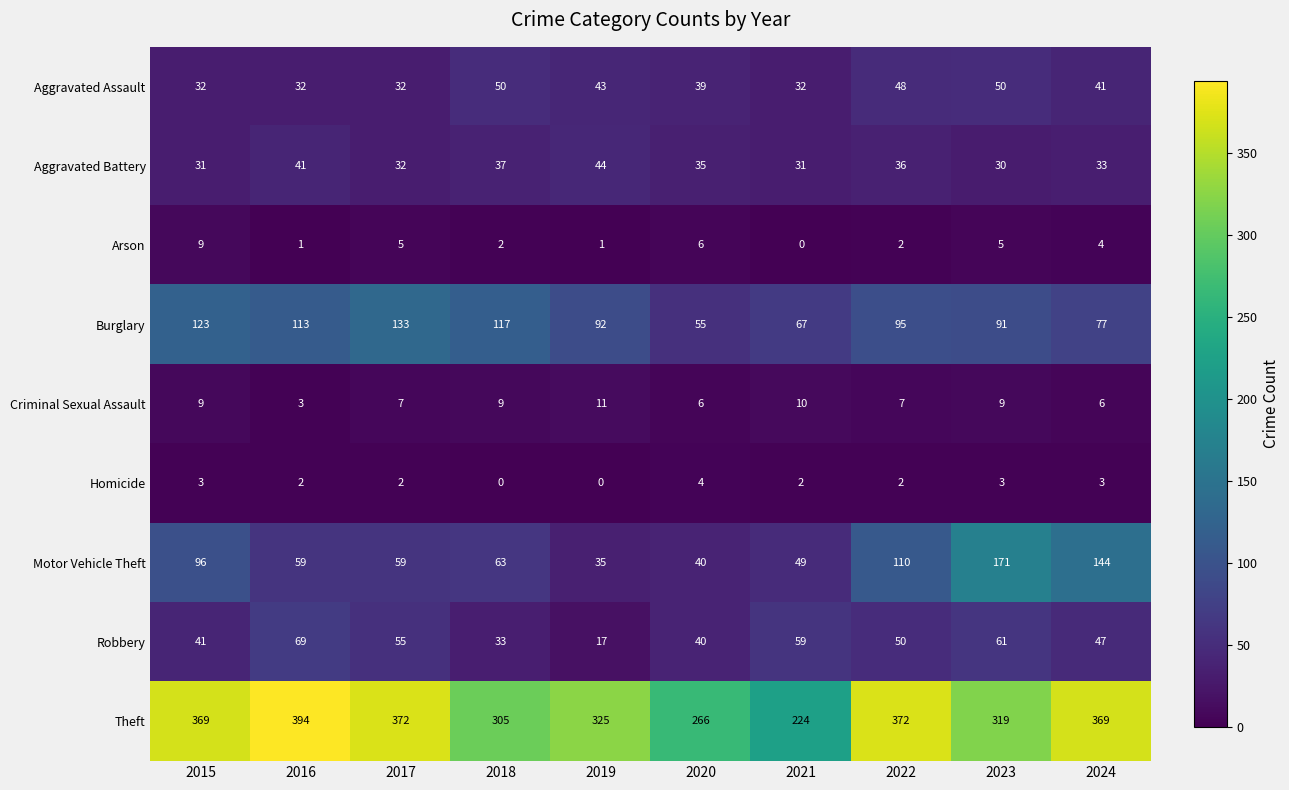

At how many categories does at least one series exceed 29?

10